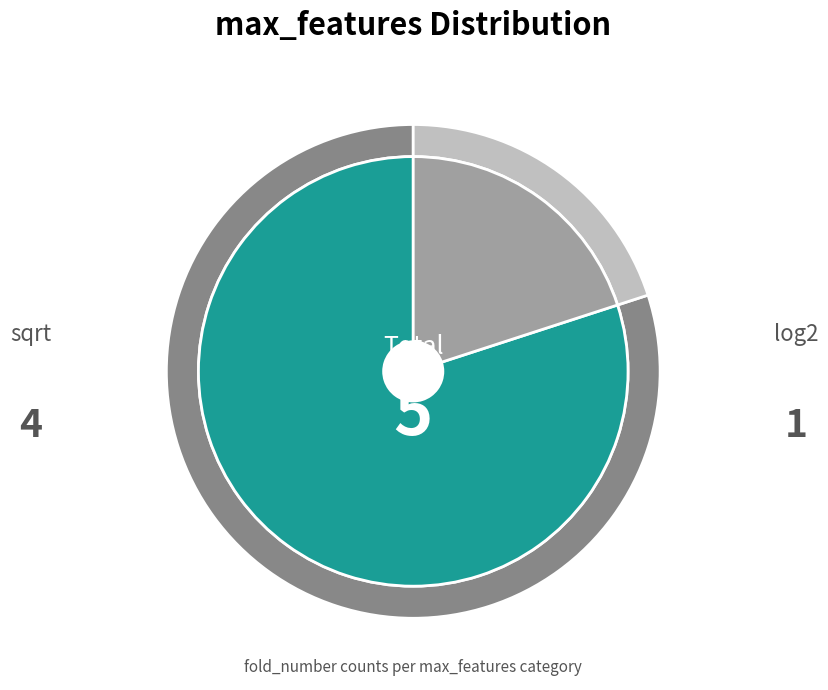

What is the smallest slice in the pie chart?

log2